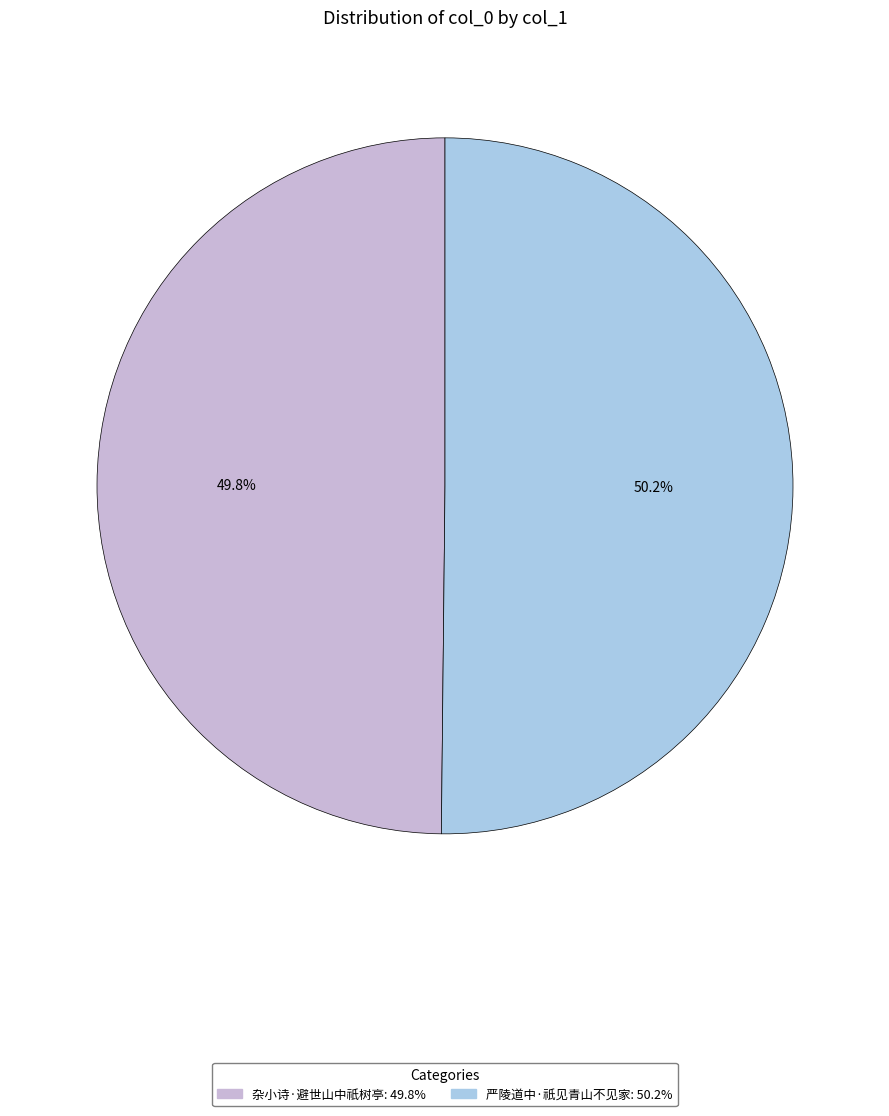

Is there any slice that represents more than half of the pie?

Yes